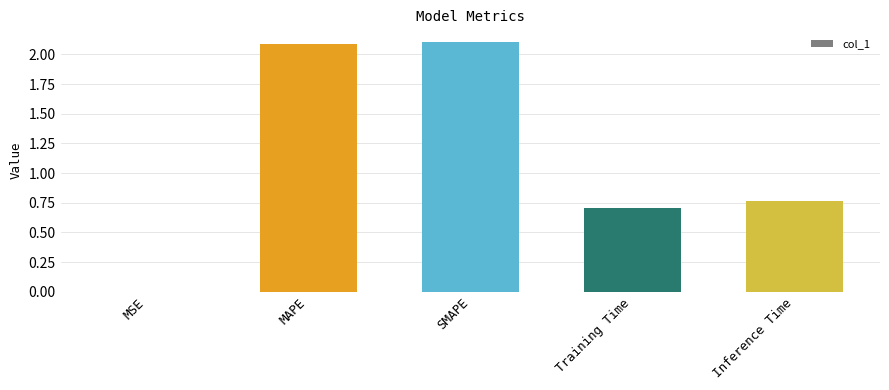

What is the sum of all values?

5.7